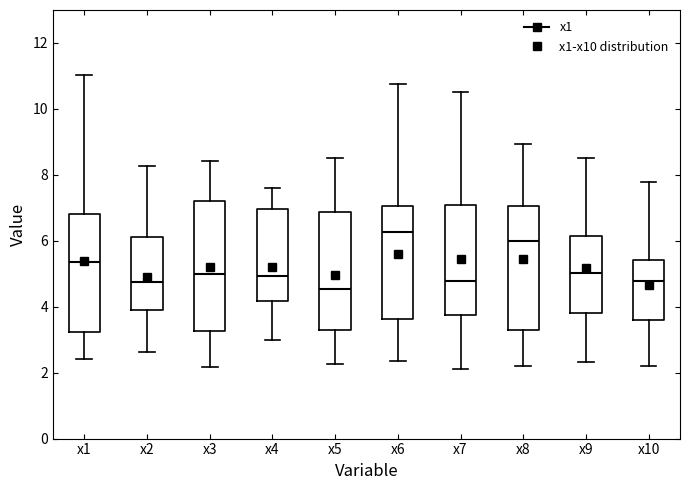

Where is the lower edge of the box for x10 on the y-axis? The values are not printed on the chart, so give them approximately, as read against the axis.

3.6